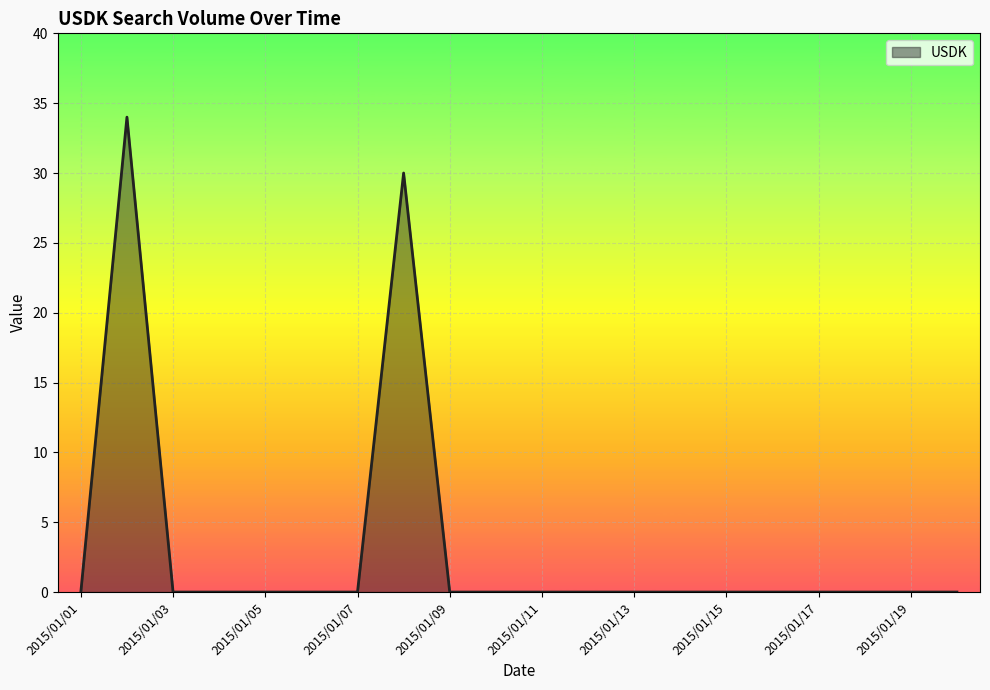

What is the maximum value shown in the chart?

34